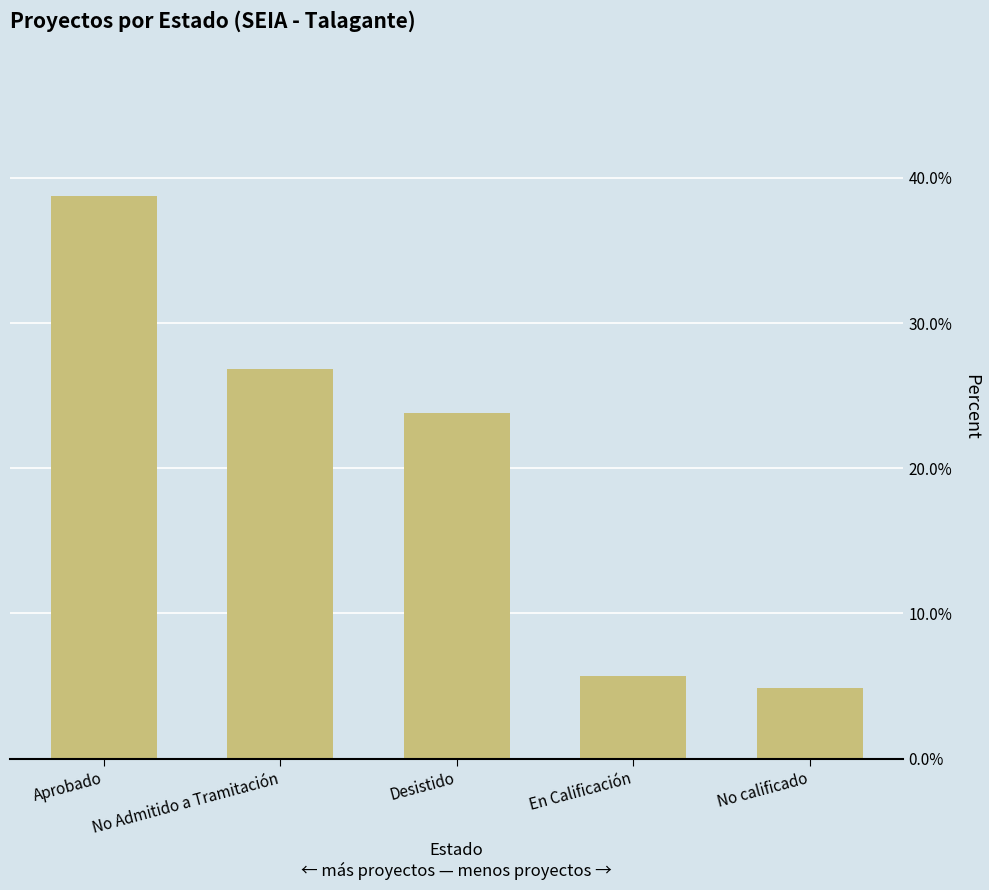

The value at No calificado is 4.8. True or false?

True